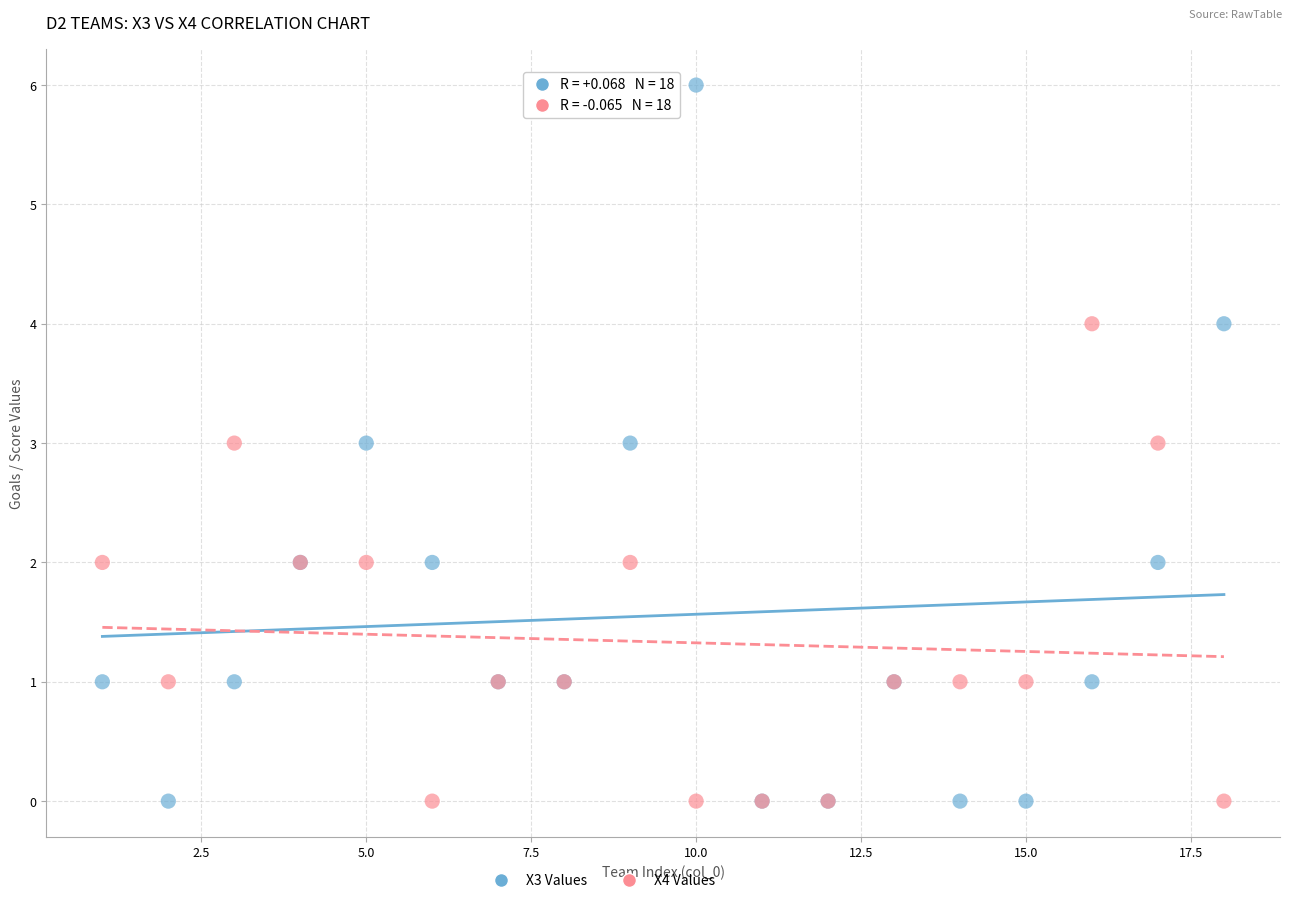

What are all the series names shown in the legend?

X3 Values, X4 Values